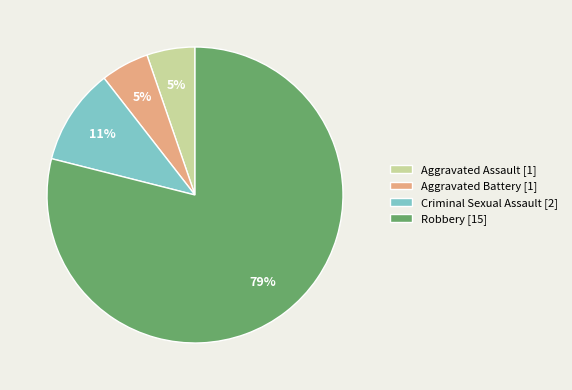

How many segments does this pie chart have?

4